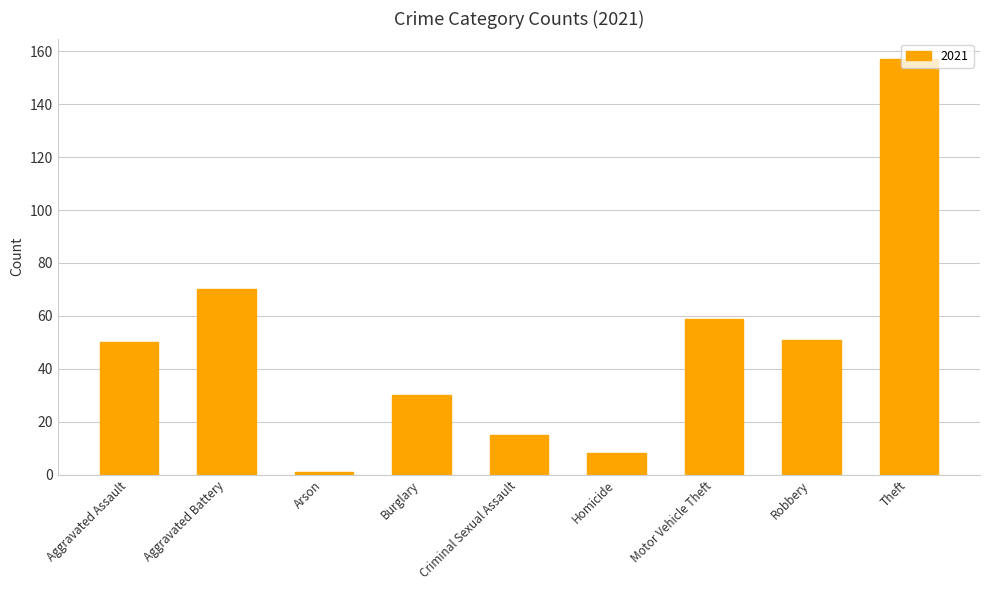

What is the label of the 1st bar from the left?

Aggravated Assault